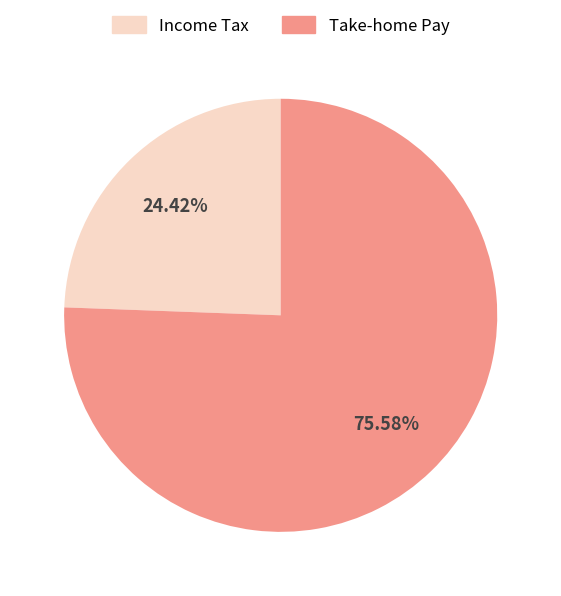

Which slice is the smallest?

Income Tax